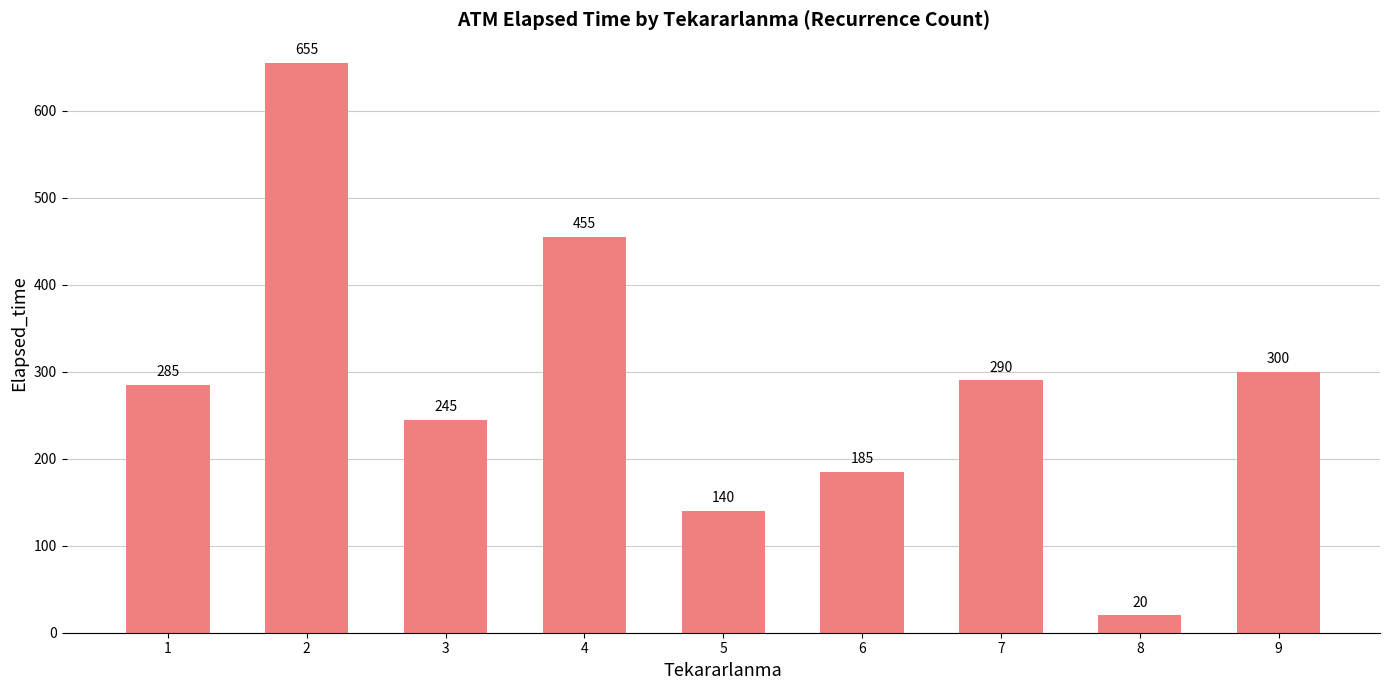

What is the change in value from 4 to 7?

-165